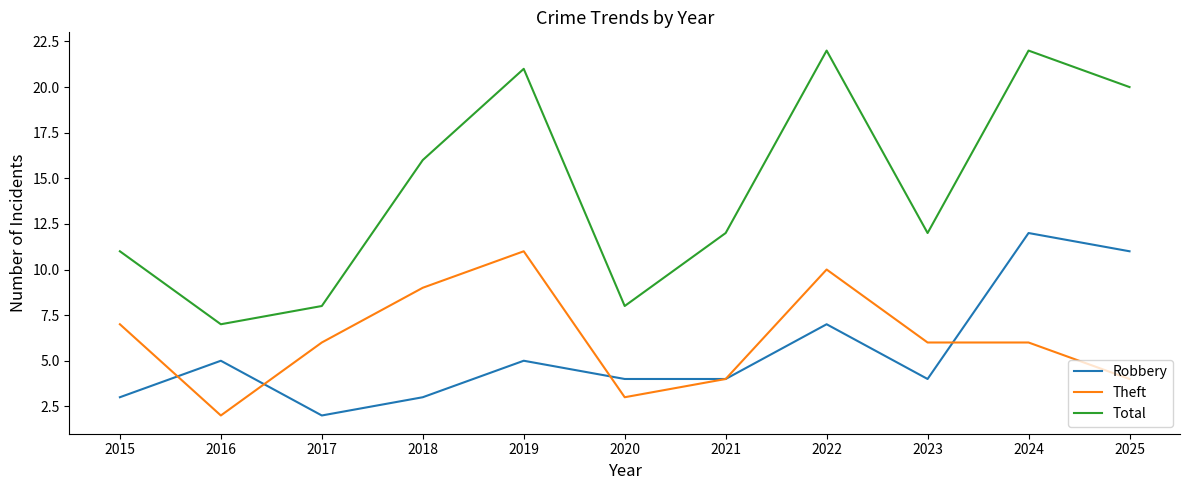

Is the value of Robbery at 2016 greater than the value of Theft at 2021?

Yes